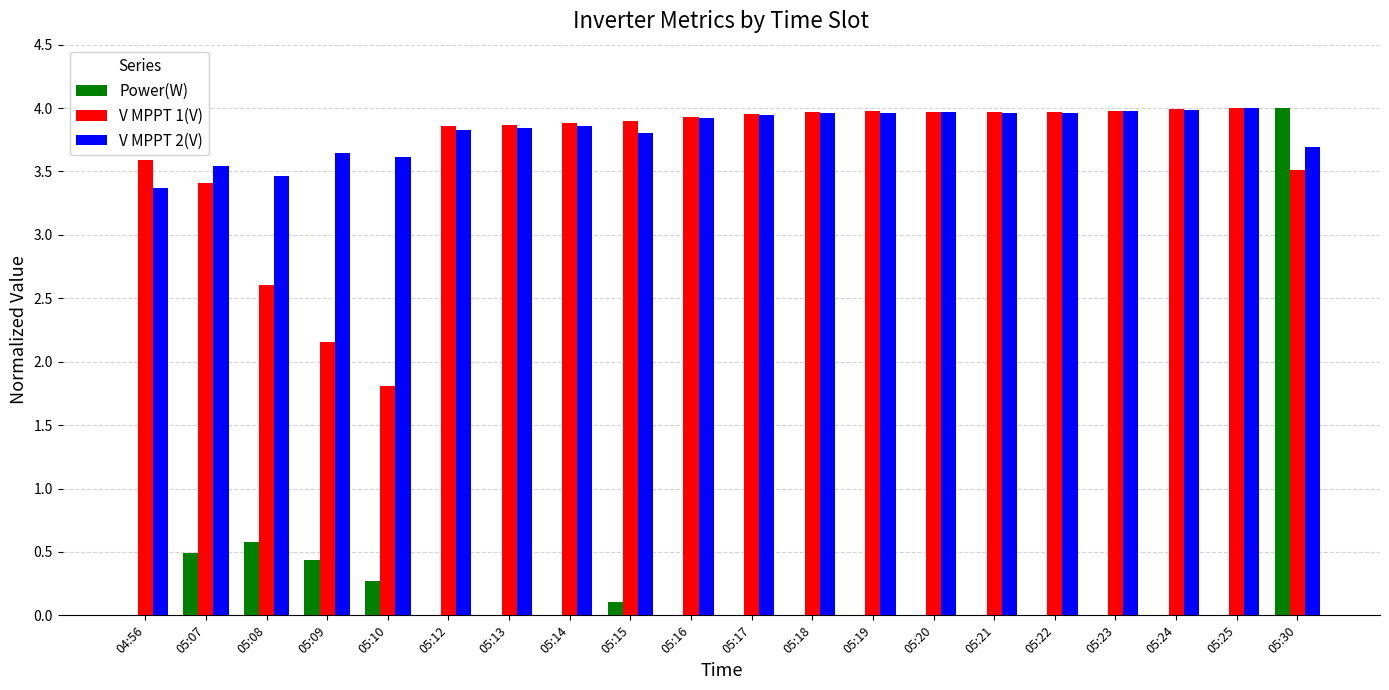

At which category is the sum across all series the highest?

05:30